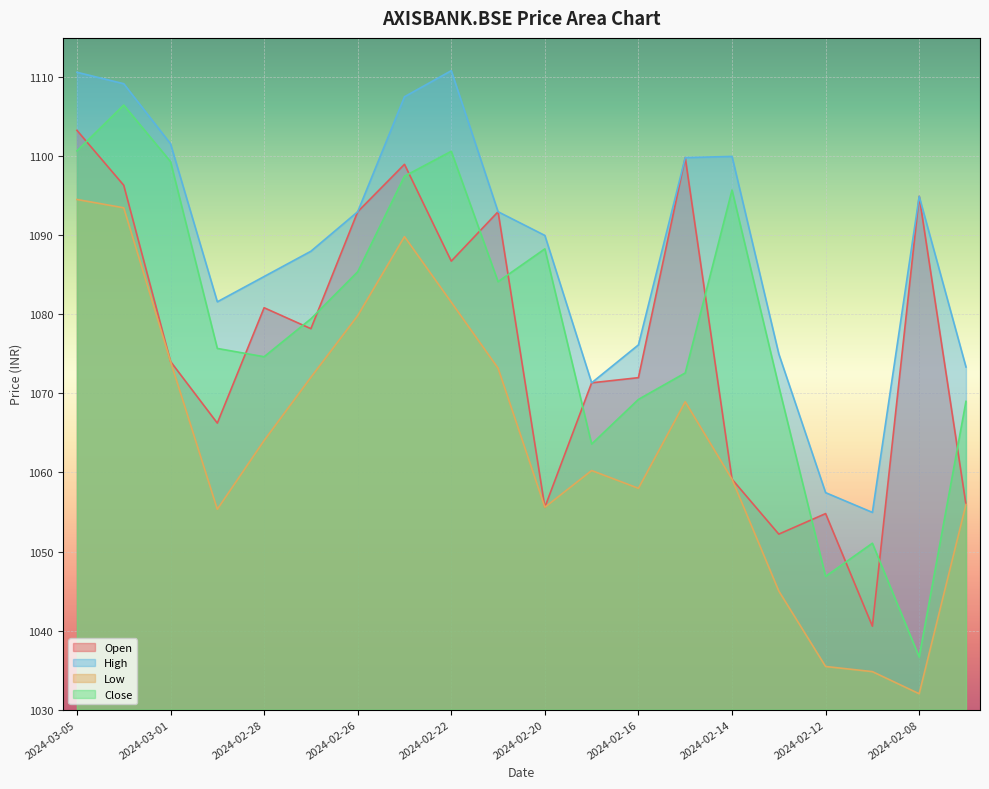

What is the label of the 11th point from the right?

2024-02-21